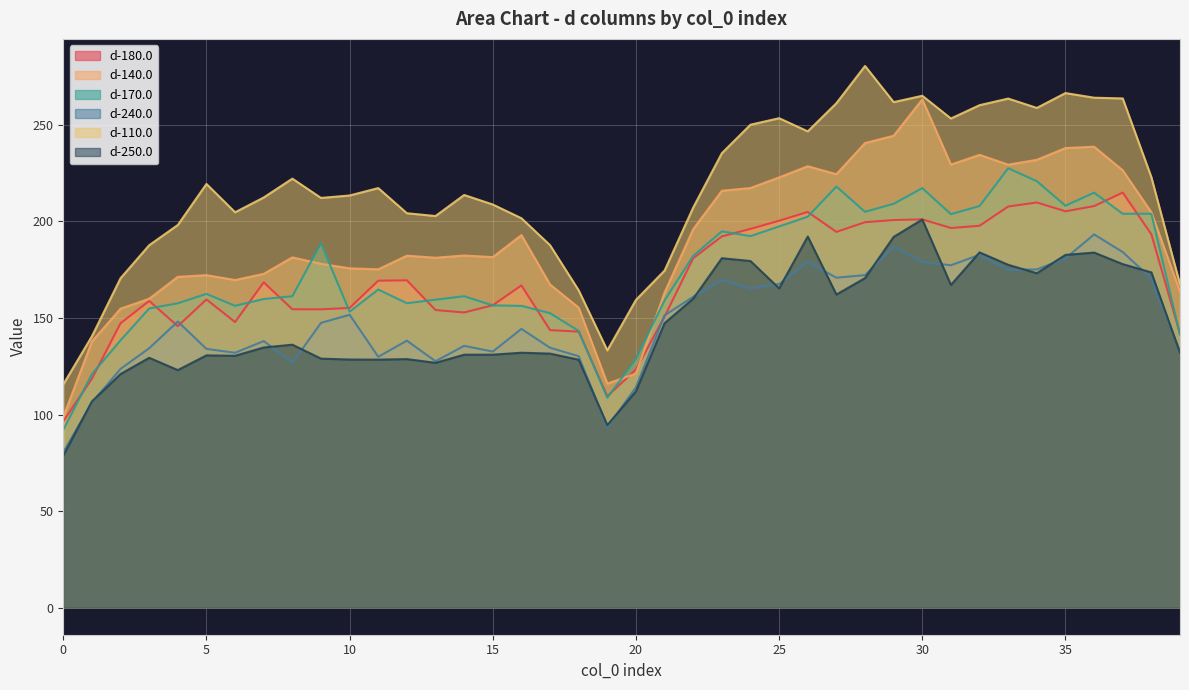

Reading left to right, what are all the values shown in this chart?

d-180.0: 96.5	118.6	147.2	158.8	145.8	159.6	147.9	168.4	154.5	154.5	155.2	169.3	169.5	154.1	152.8	156.6	166.8	143.7	142.9	109.5	123.2	150.7	180.9	192.2	196.1	200.3	204.9	194.6	199.6	200.7	201.1	196.6	197.7	207.7	209.8	205.2	207.9	214.9	193.3	141.8
d-140.0: 98.7	137.8	154.8	159.9	171.3	172.1	169.7	172.8	181.4	178.0	175.7	175.2	182.2	181.2	182.3	181.5	192.9	167.3	155.3	116.0	121.2	163.2	196.0	215.9	217.3	222.8	228.6	224.4	240.6	244.3	263.2	229.4	234.4	229.4	231.9	238.0	238.7	226.4	204.7	163.6
d-170.0: 92.1	120.9	138.4	154.9	157.6	162.5	156.3	159.8	161.2	188.6	153.2	164.7	157.6	159.4	161.3	156.5	156.3	152.5	143.3	108.7	128.8	159.1	182.2	194.8	192.4	197.4	202.4	218.1	205.0	209.1	217.2	203.8	208.0	227.5	220.8	208.1	214.9	203.9	203.9	141.3
d-240.0: 80.5	106.2	123.6	134.3	148.2	134.0	132.0	138.1	126.8	147.5	151.7	129.9	138.2	127.6	135.6	132.6	144.3	134.6	130.2	93.4	114.1	151.4	161.0	169.7	165.4	167.6	179.1	170.8	172.2	186.9	179.0	177.3	182.7	174.9	175.1	180.8	193.3	184.1	170.4	132.7
d-110.0: 115.6	140.5	170.6	187.7	198.1	219.4	204.7	212.4	222.1	212.2	213.4	217.2	204.2	202.8	213.7	208.7	201.6	187.7	164.3	133.2	159.4	174.6	207.2	235.3	250.1	253.4	246.6	261.2	280.5	261.8	265.1	253.3	260.2	263.6	258.8	266.4	264.1	263.7	222.9	167.4
d-250.0: 78.7	106.8	121.0	129.4	123.0	130.6	130.4	134.7	136.2	128.9	128.5	128.4	128.7	126.8	131.0	131.0	132.0	131.5	128.4	94.5	112.0	147.3	160.0	180.9	179.5	165.3	192.2	162.1	170.6	192.0	201.0	167.1	184.0	177.5	173.2	182.6	183.9	177.9	173.6	132.0